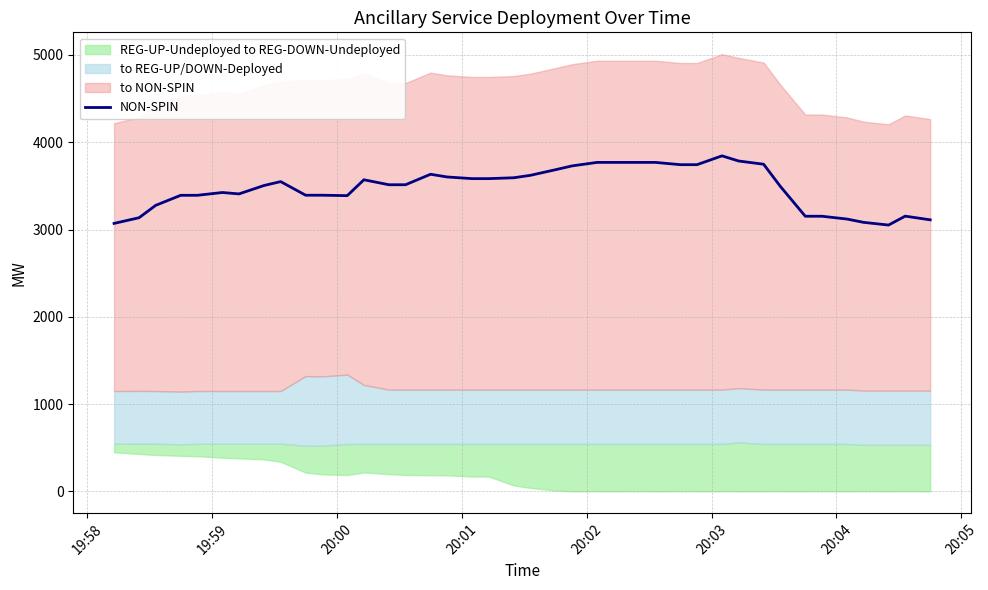

Reading right to left, list all the values displayed in this chart.

3111	3153	3051	3082	3120	3152	3152	3495	3748	3785	3844	3743	3743	3769	3769	3769	3769	3729	3685	3621	3593	3583	3583	3602	3633	3513	3513	3570	3388	3393	3393	3549	3504	3408	3424	3392	3392	3277	3135	3070